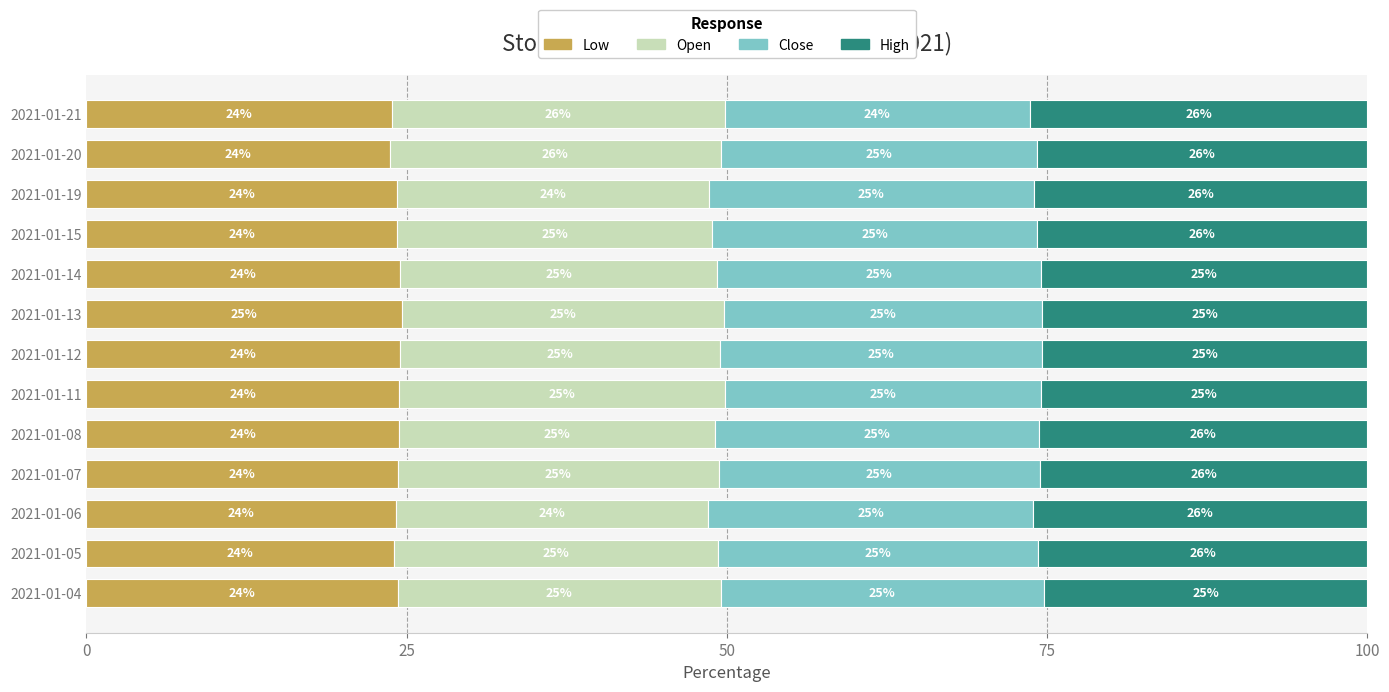

What is the total value across all series at 2021-01-08?

100.0